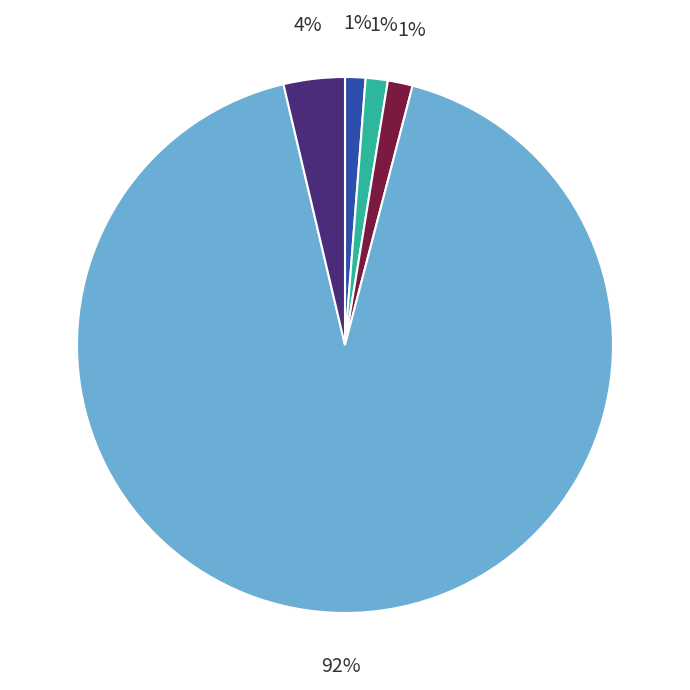

To the nearest percent, what is the average slice percentage?

20%